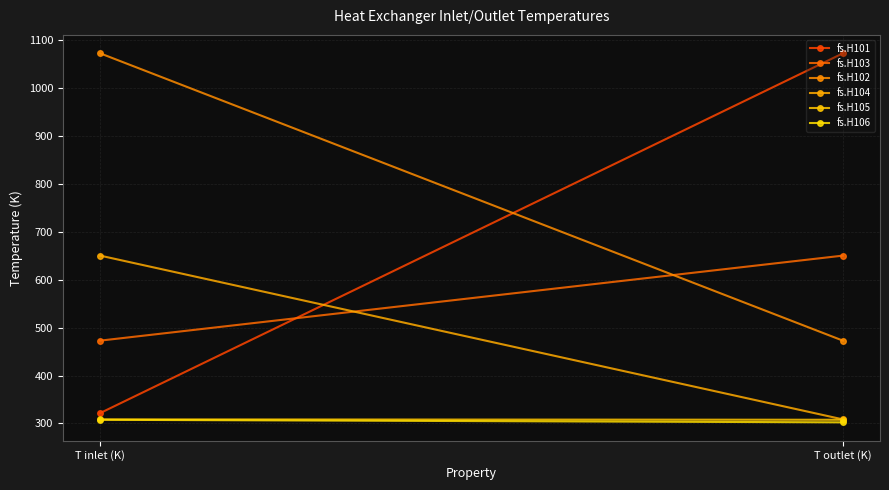

Is it true that fs.H102 equals 1756.6 at T inlet (K)?

False